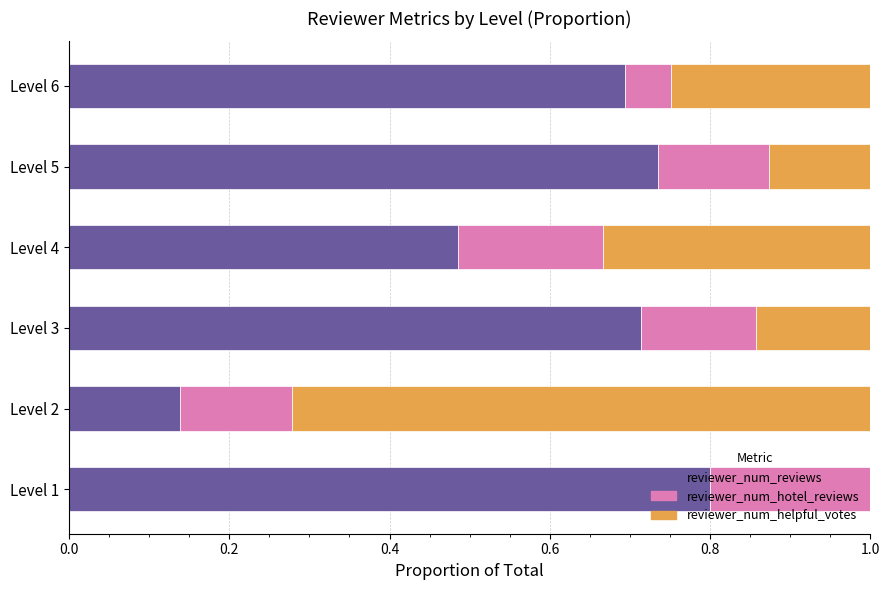

True or false: reviewer_num_reviews has a value of 1.1 at Level 1.

False